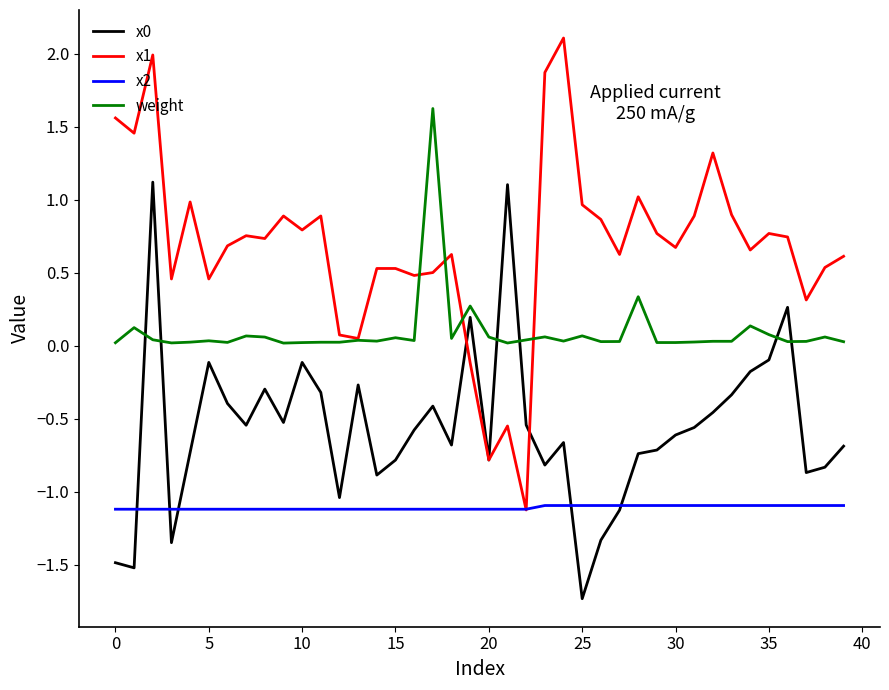

After their last crossing, which series has the higher values: x0 or weight?

weight